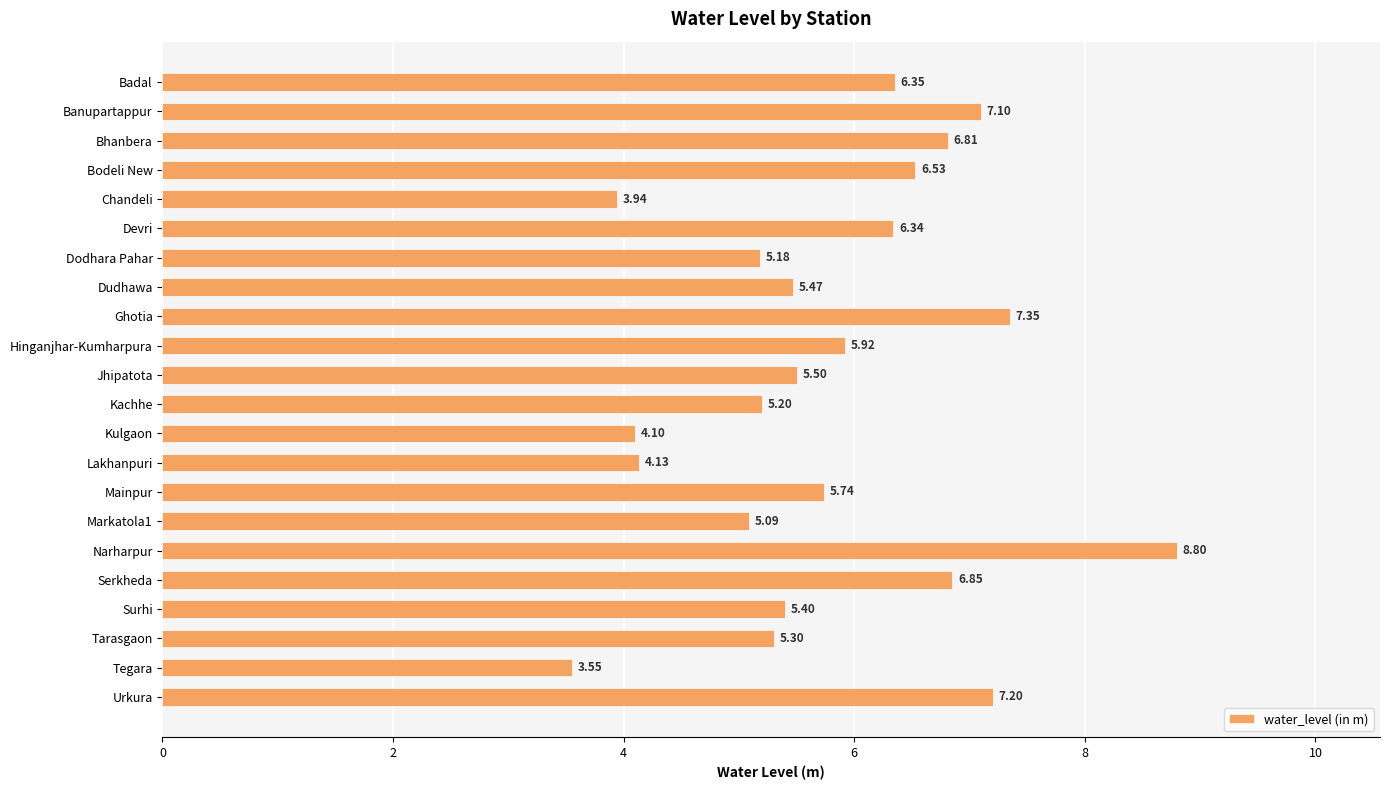

Count the number of data series in this chart.

1